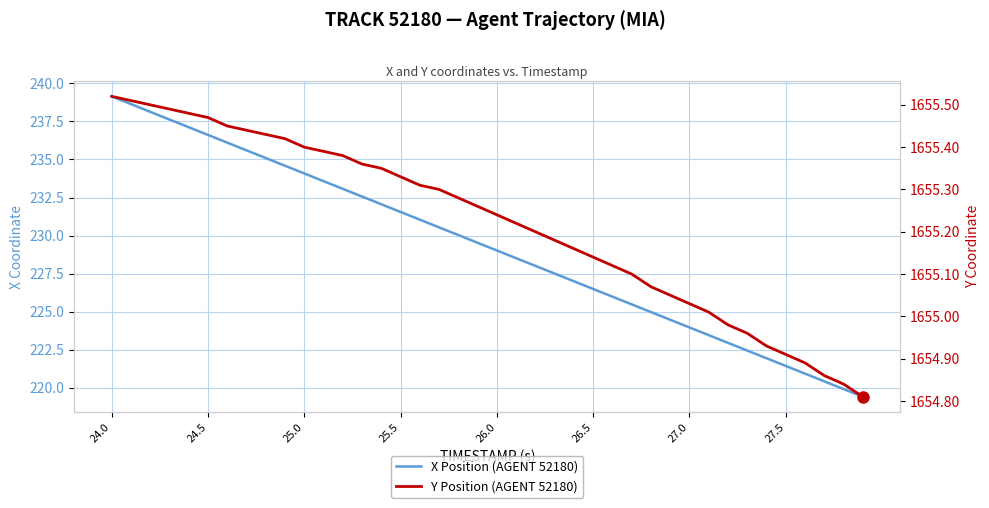

True or false: X Position (AGENT 52180) and Y Position (AGENT 52180) intersect in this chart.

False